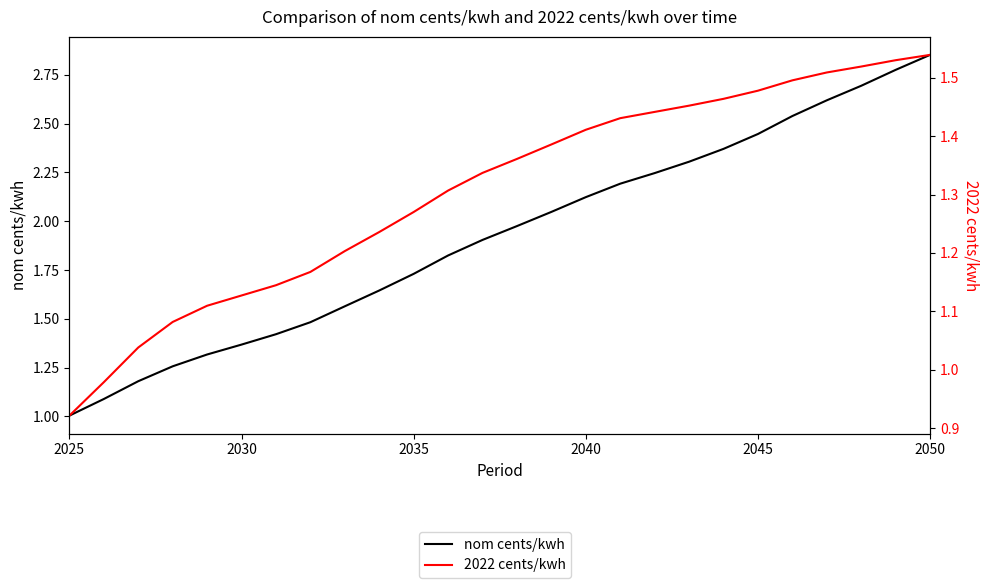

What is the minimum value for 2022 cents/kwh?

0.9